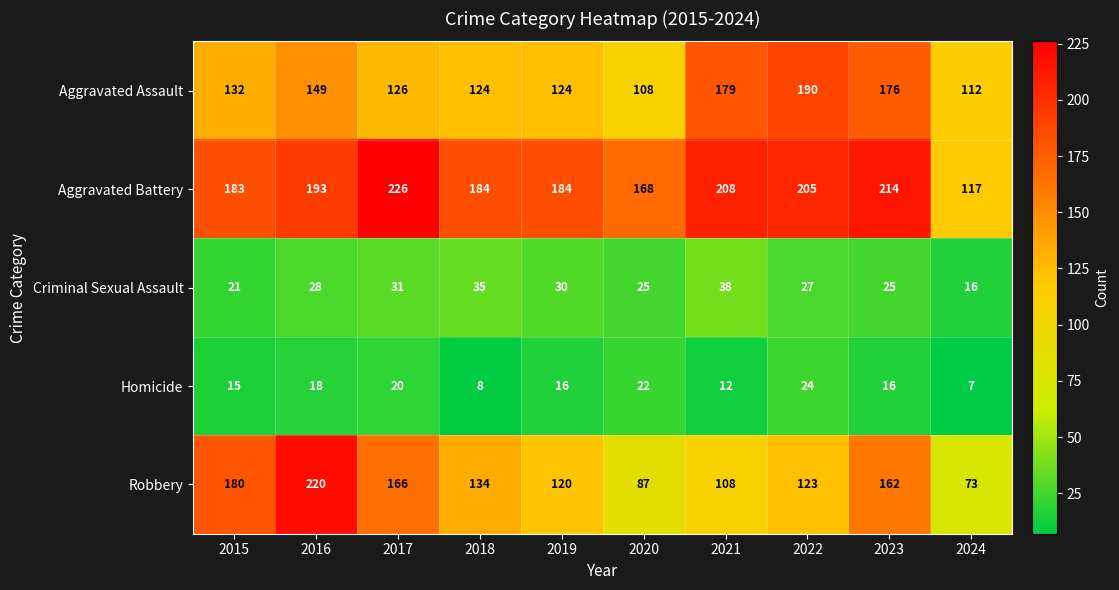

What is the spread (max minus min) of values at 2020?

146